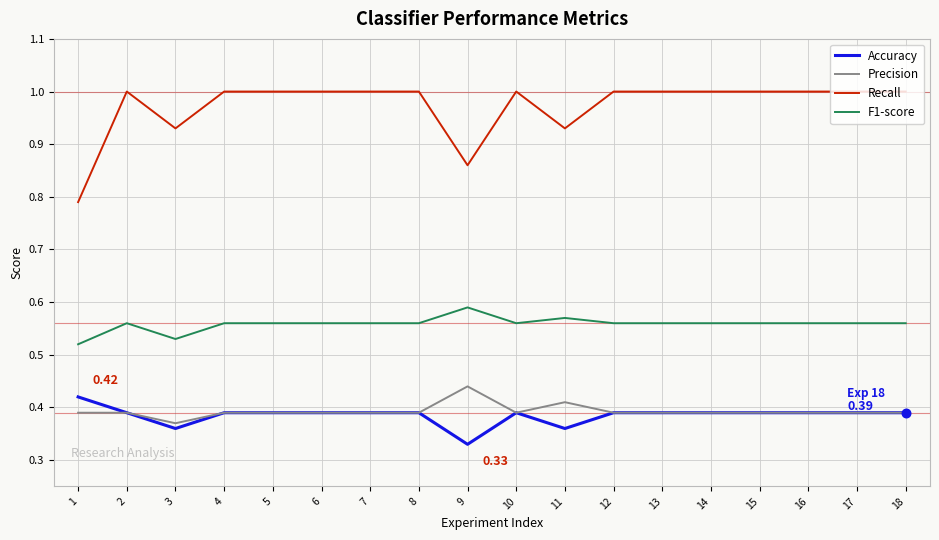

At how many categories does at least one series exceed 0?

18